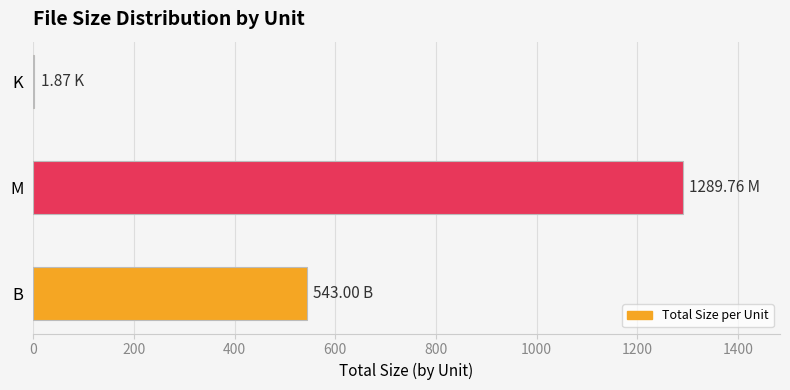

What is the ratio of the value at M to the value at B?

2.4